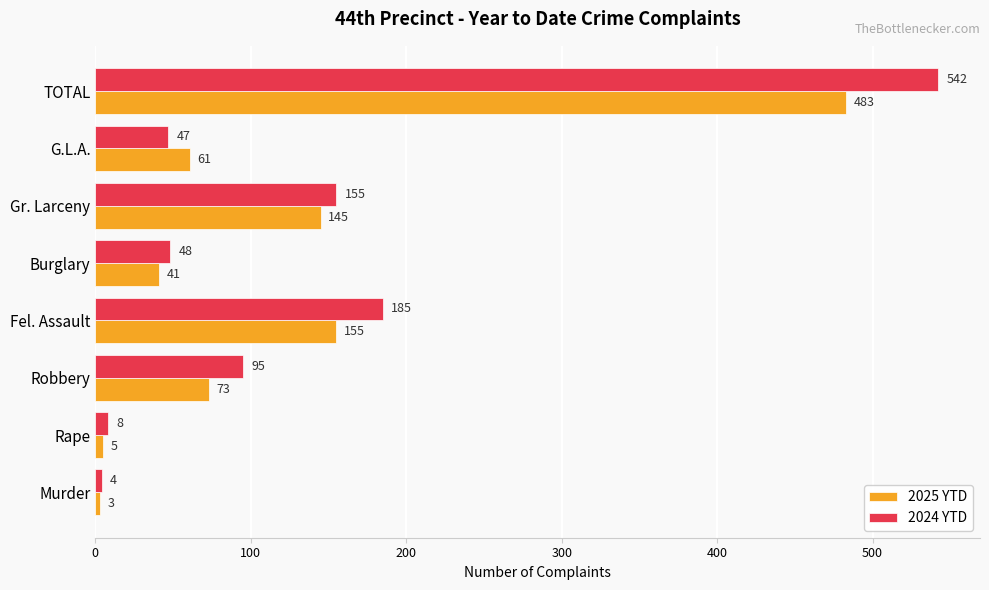

Where is 2025 YTD nearest to the value 243?

Fel. Assault